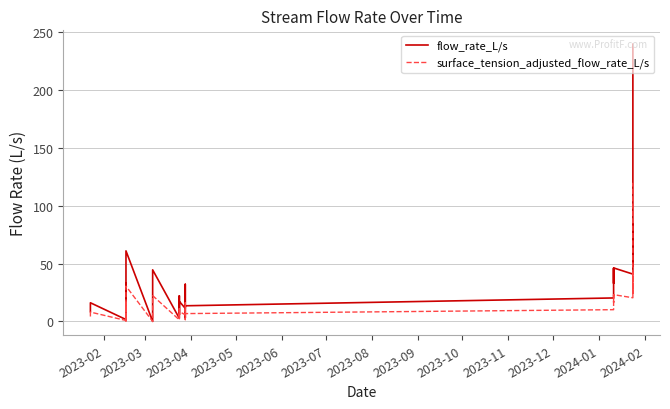

How many data points in surface_tension_adjusted_flow_rate_L/s are above 8?

17